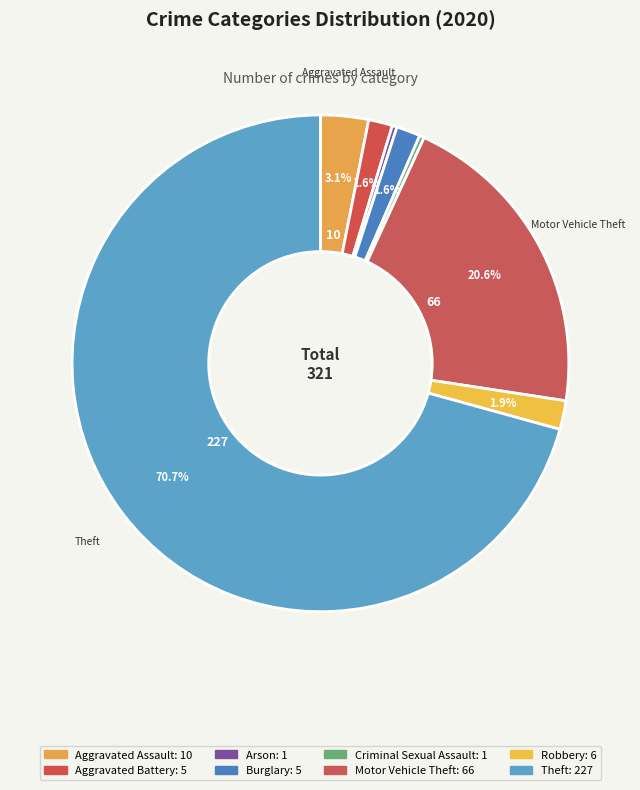

Count the number of slices in the pie.

8